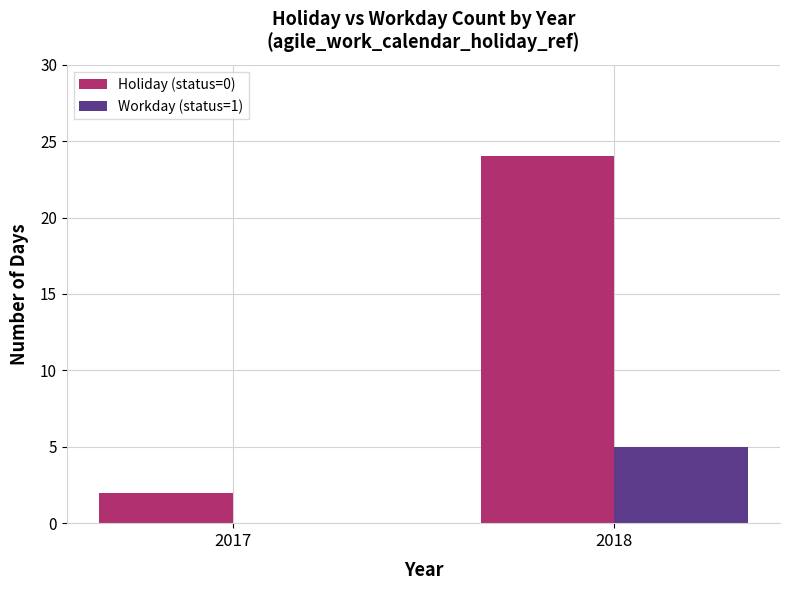

What is the spread (max minus min) of values at 2017?

2